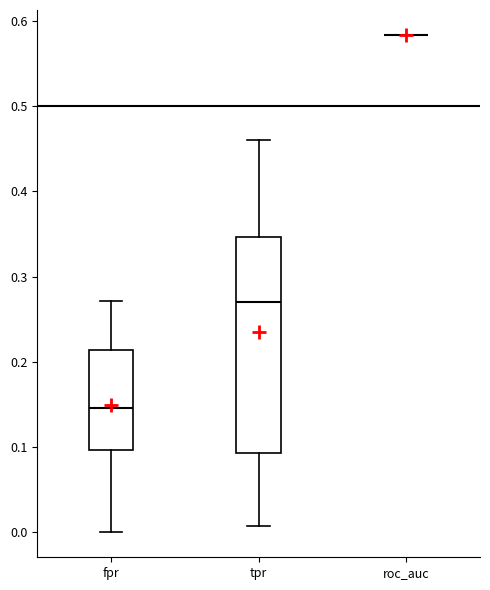

Comparing the boxes themselves (not the whiskers), which one is the tallest?

tpr